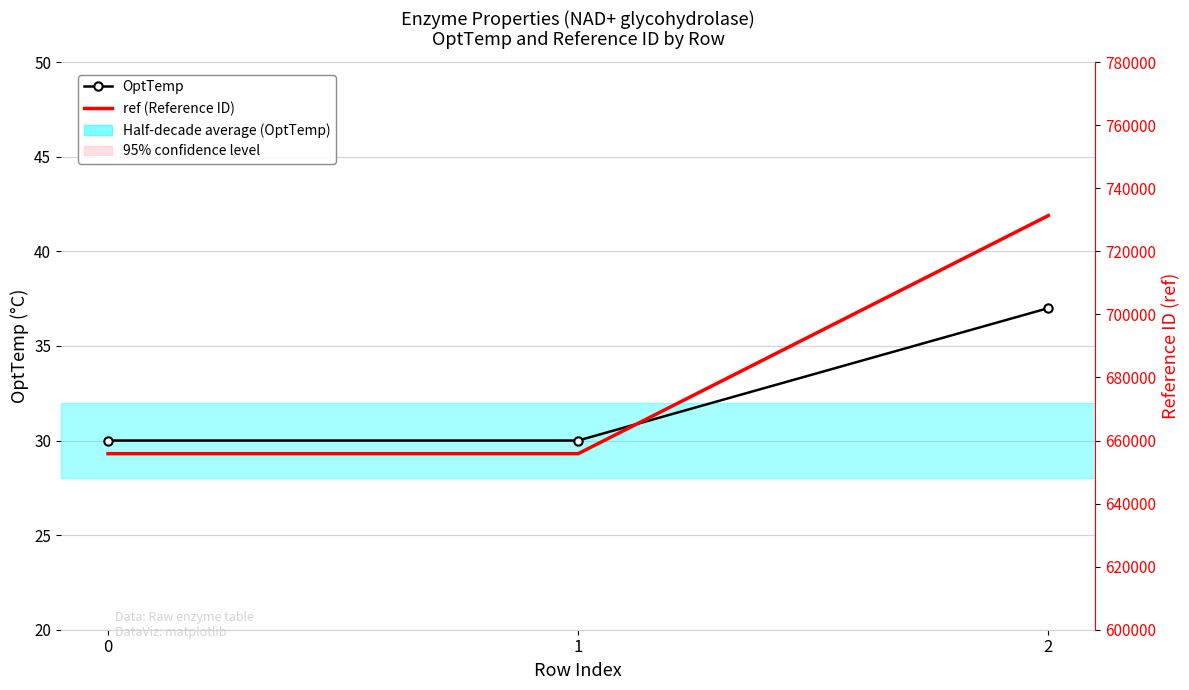

Count the number of data series in this chart.

2